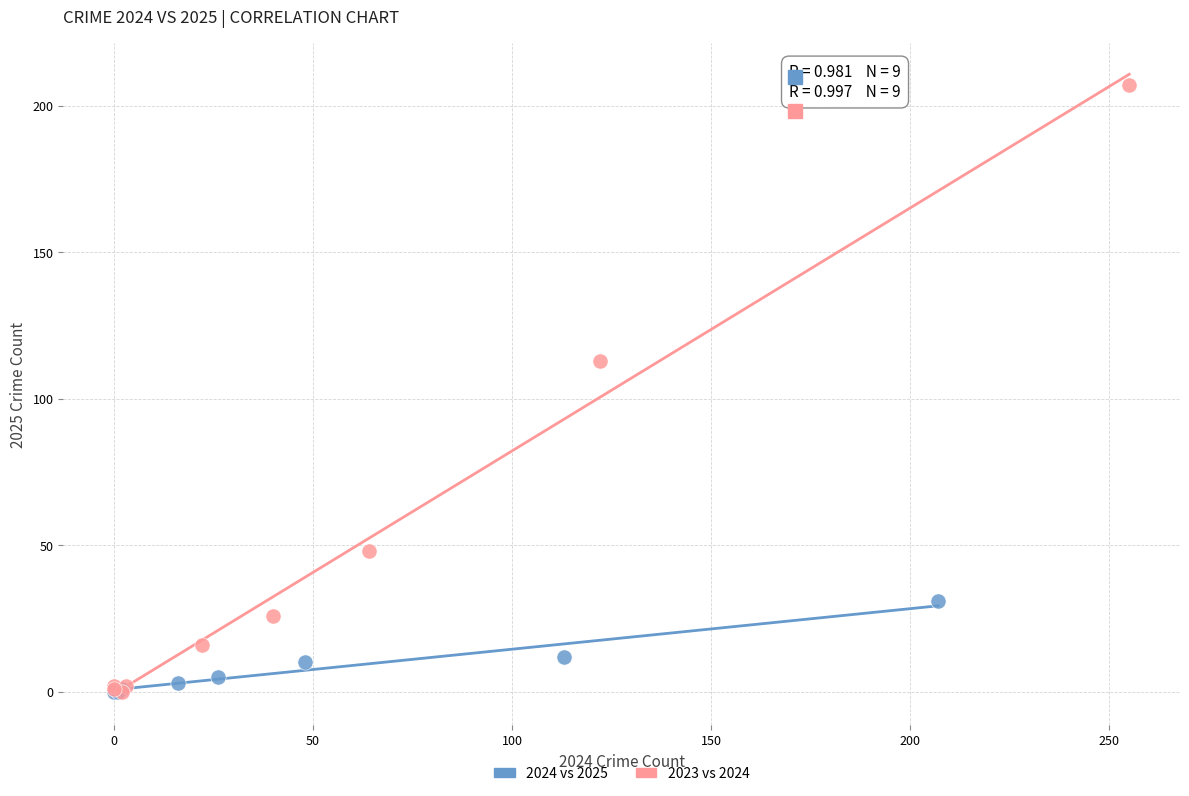

Which series contains the highest Y value?

2023 vs 2024